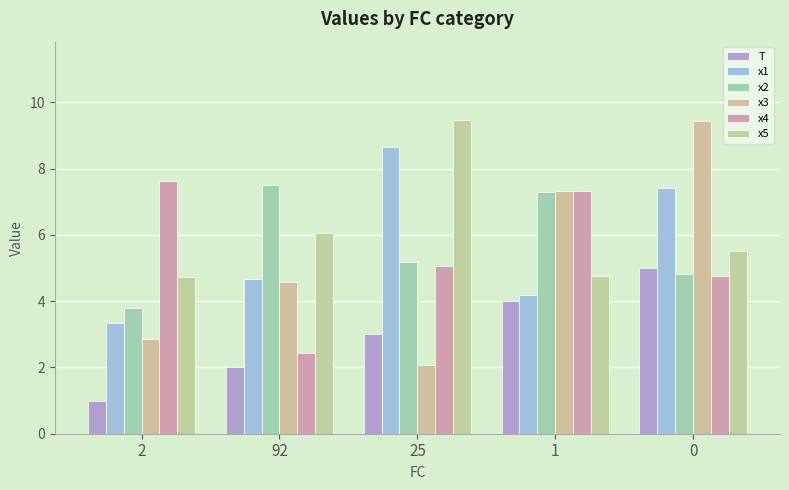

How many categories are shown in the chart?

5